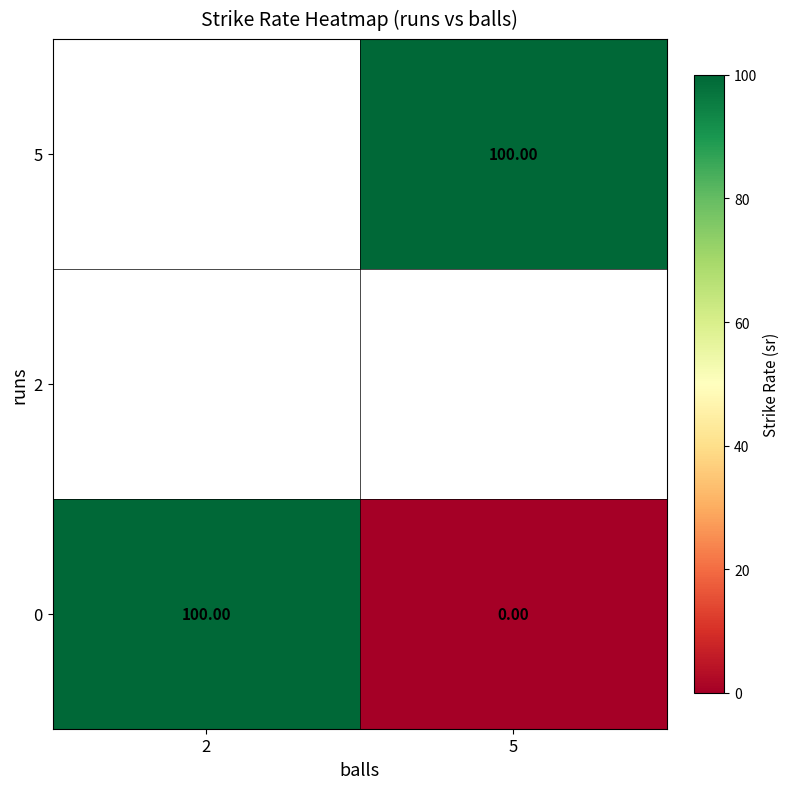

Which category has the lowest value across all series?

5